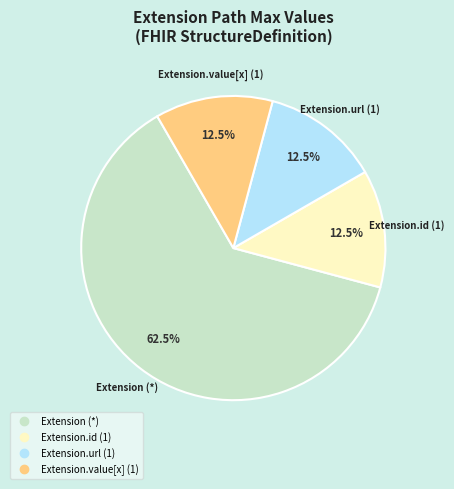

Is there a majority slice in this chart?

Yes